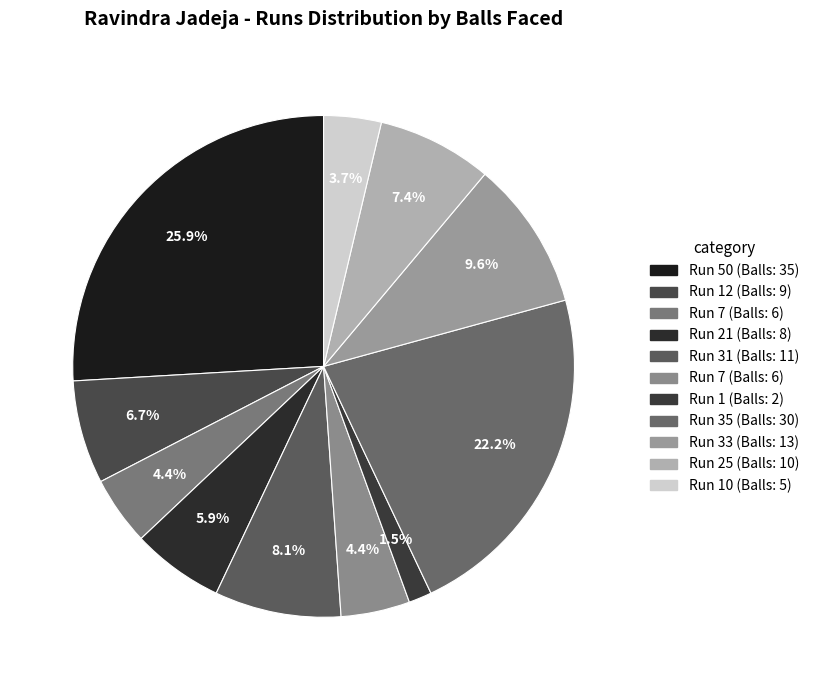

Rank the categories by value from highest to lowest.

50, 35, 33, 31, 25, 12, 21, 7, 7, 10, 1